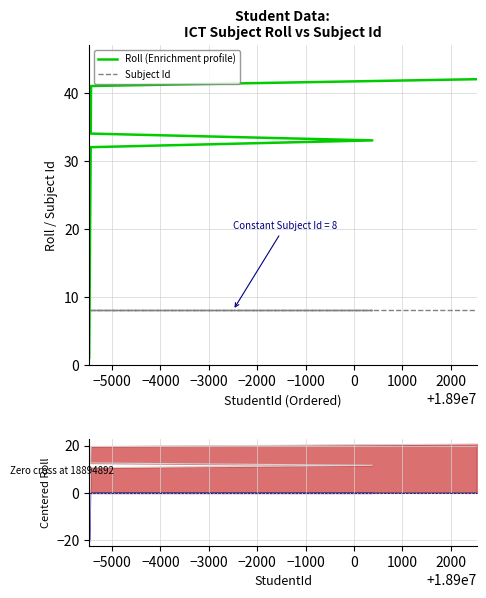

What is the value of the Roll (Enrichment profile) point at the 40th from the left?

42